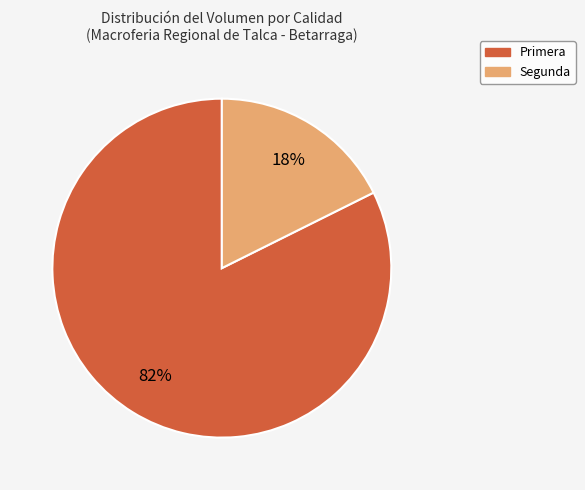

How many segments does this pie chart have?

2